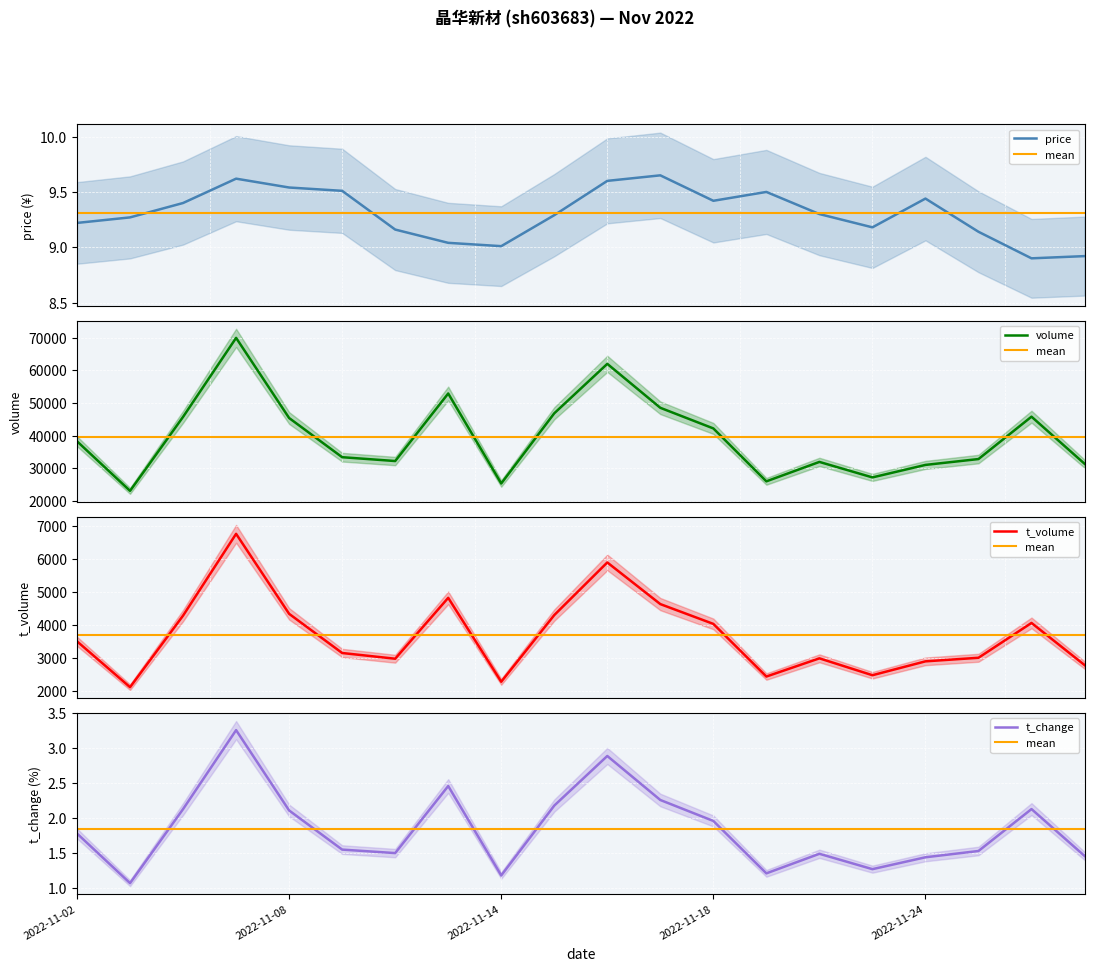

Which series changed the most between 2022-11-07 and 2022-11-14?

volume